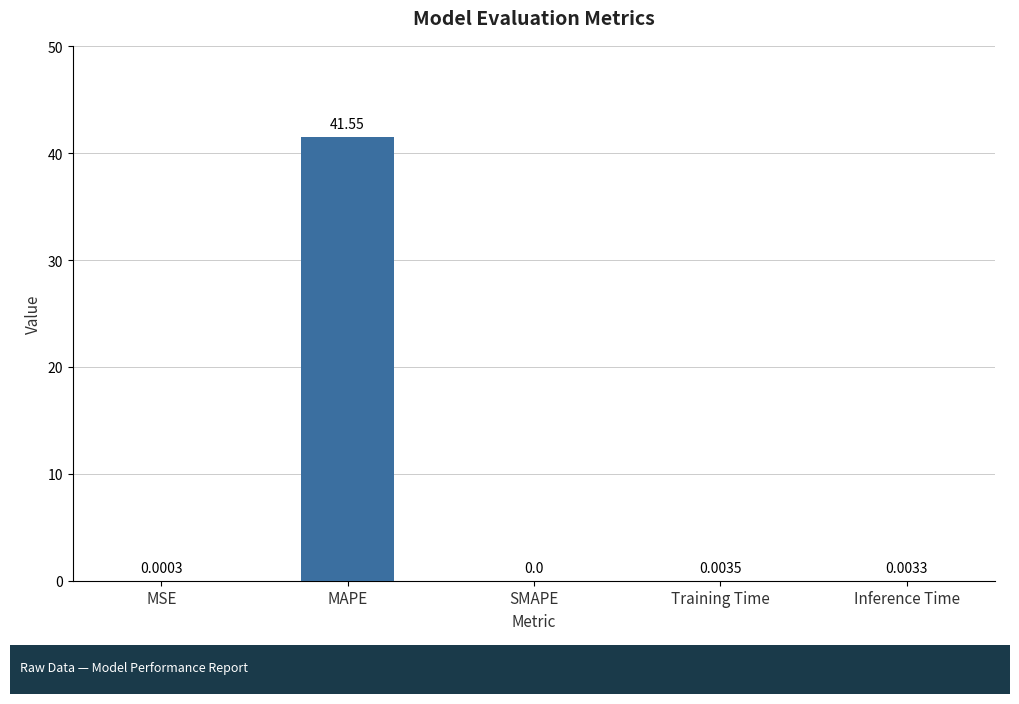

Between MSE and MAPE, which is larger?

MAPE